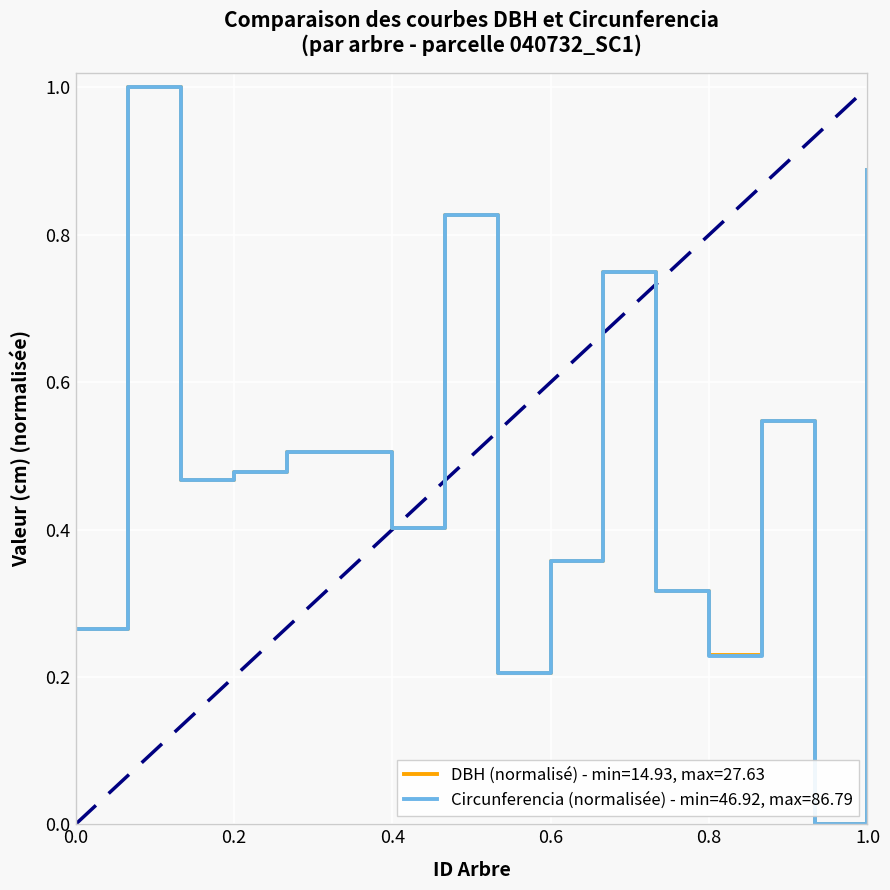

List the series in order of their overall mean, lowest first.

DBH (normalisé) - min=14.93, max=27.63, Circunferencia (normalisée) - min=46.92, max=86.79